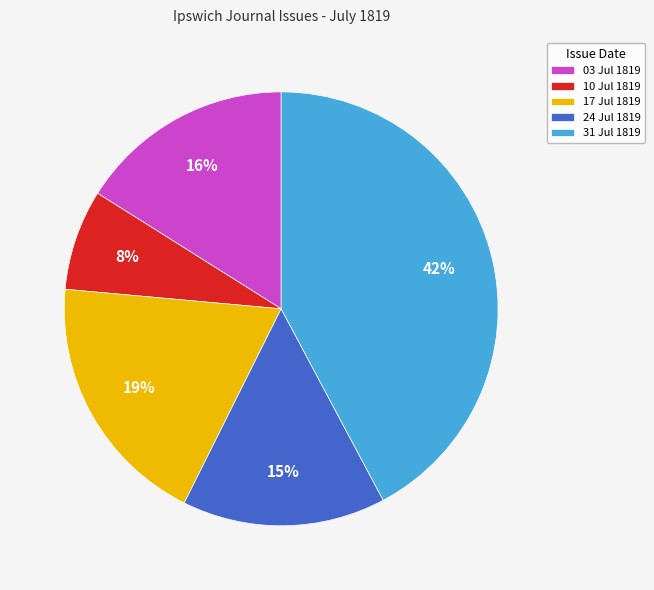

Which category has the smallest portion of the pie?

10 Jul 1819